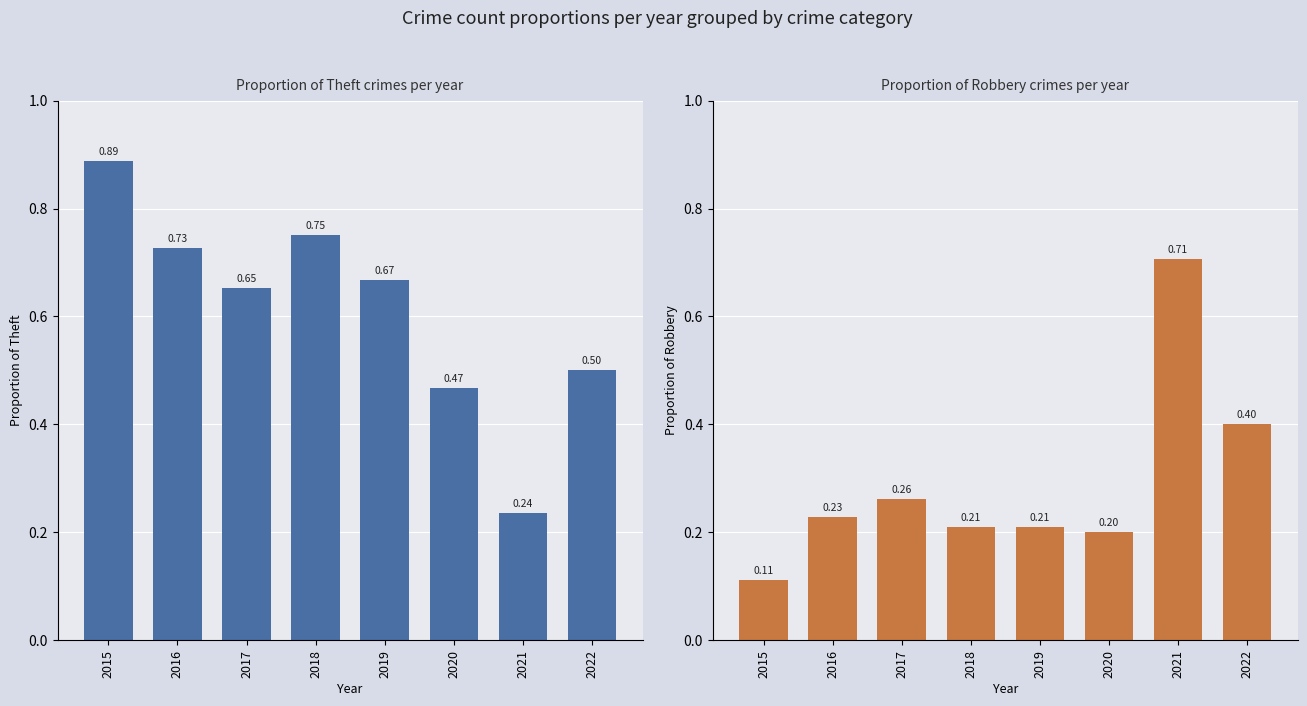

How many Theft values are between 0 and 1?

8